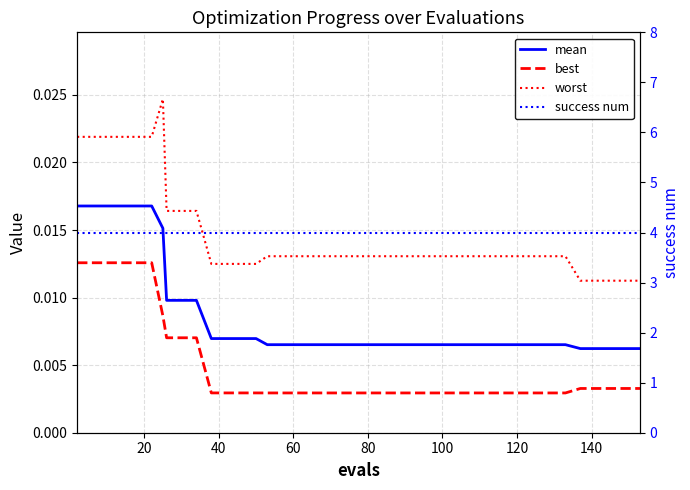

Does the chart display data point markers on the line(s)?

No